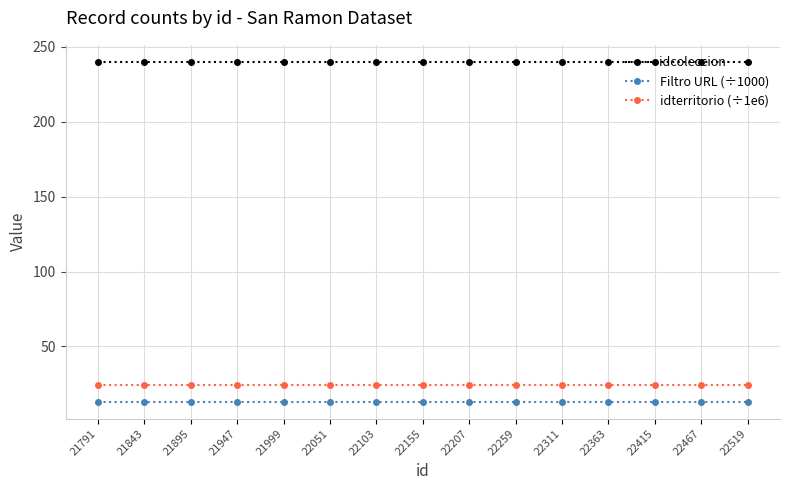

Reading right to left, list all the values displayed in this chart.

idcoleccion: 240.0	240.0	240.0	240.0	240.0	240.0	240.0	240.0	240.0	240.0	240.0	240.0	240.0	240.0	240.0
Filtro URL (÷1000): 13.1	13.1	13.1	13.1	13.1	13.1	13.1	13.1	13.1	13.1	13.1	13.1	13.1	13.1	13.1
idterritorio (÷1e6): 24.1	24.1	24.1	24.1	24.1	24.1	24.1	24.1	24.1	24.1	24.1	24.1	24.1	24.1	24.1